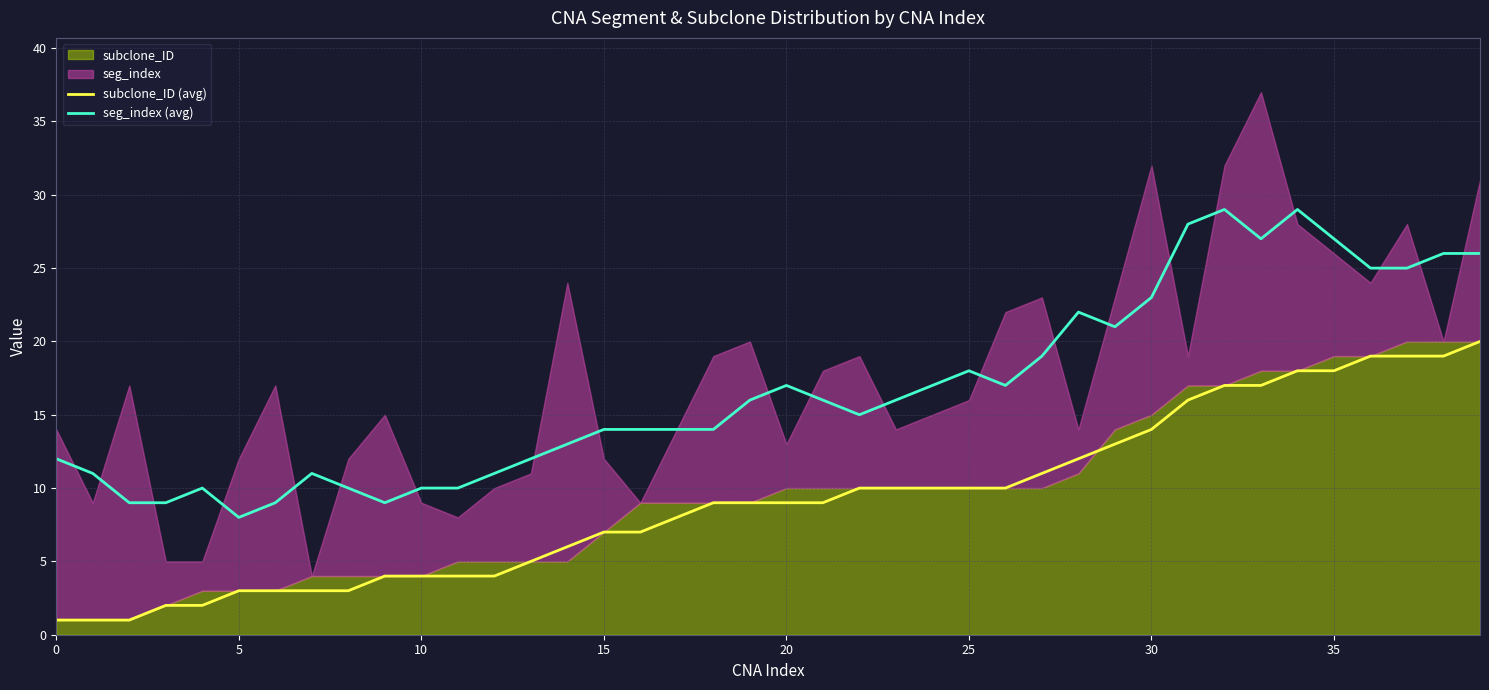

Which series changed the most between 18 and 34?

seg_index (avg)